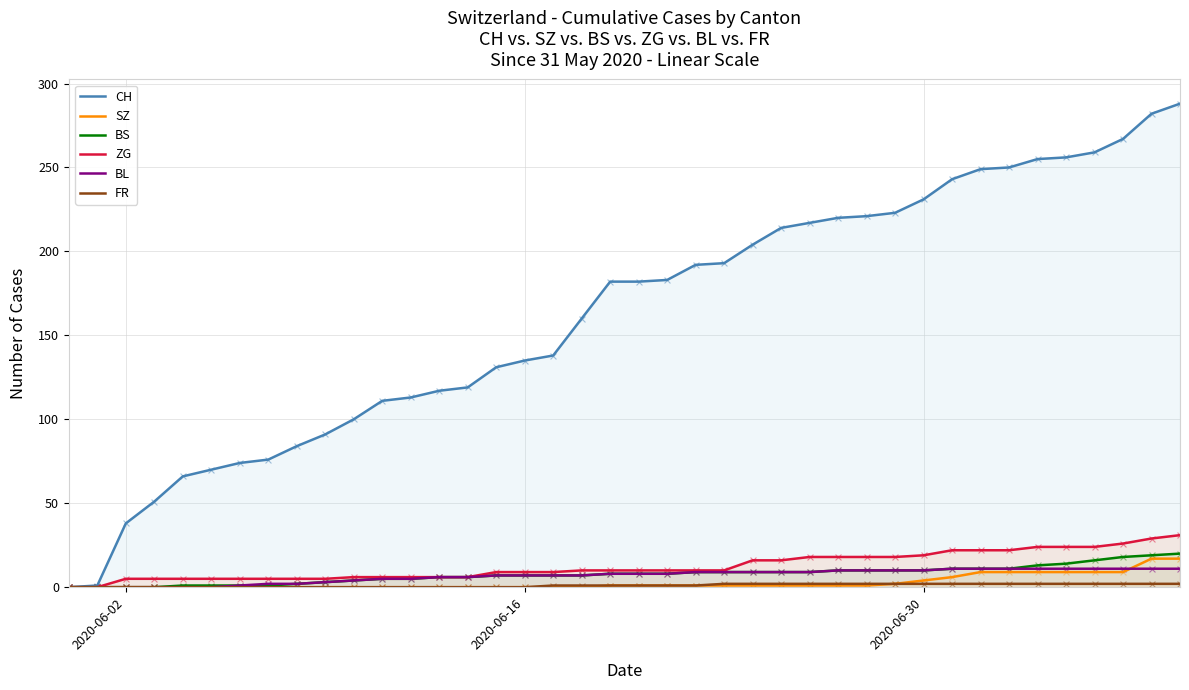

Which series contains the highest Y value?

CH